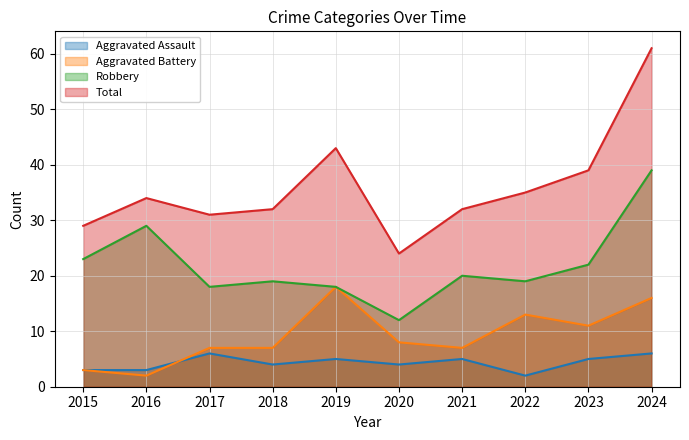

The value of Total at 2021 is 32. True or false?

True